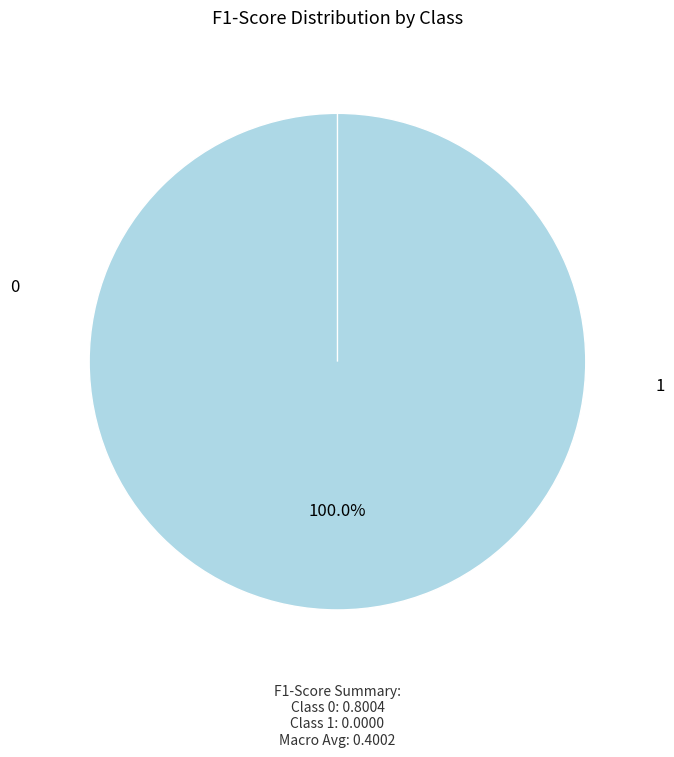

Is it true that 0 is 100% of the pie?

True